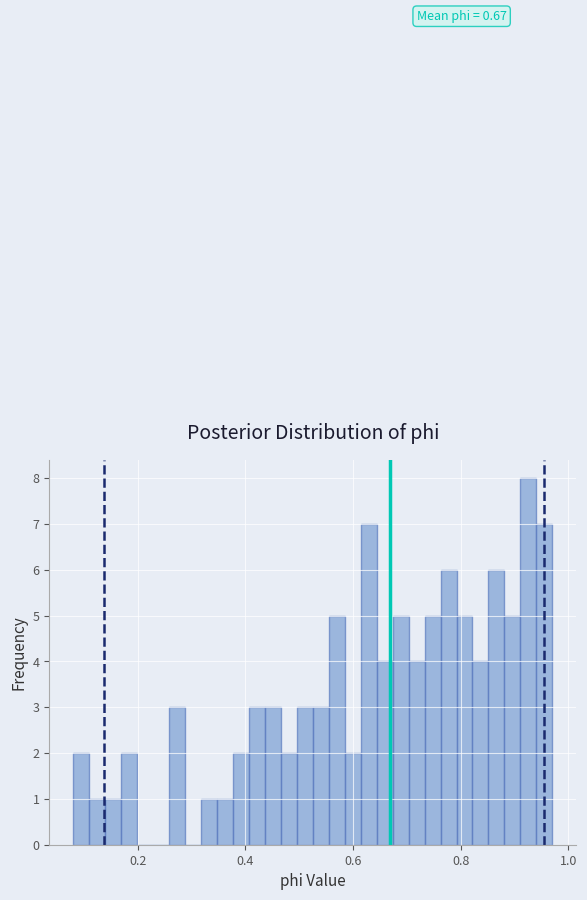

Read against the x-axis, roughly where is the centre of the tallest bar?

0.92